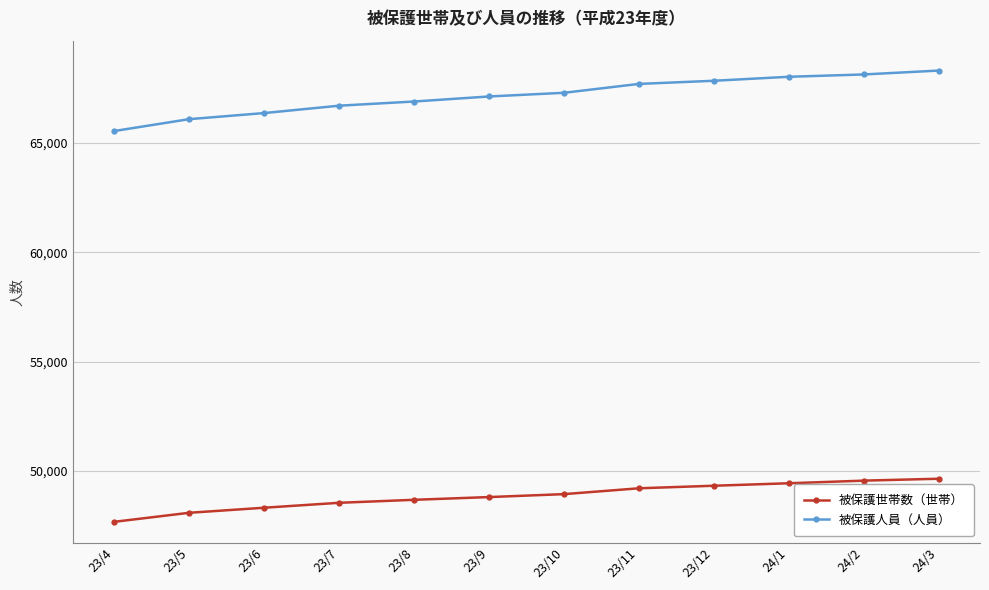

Rank the series by their average value, from lowest to highest.

被保護世帯数（世帯）, 被保護人員（人員）